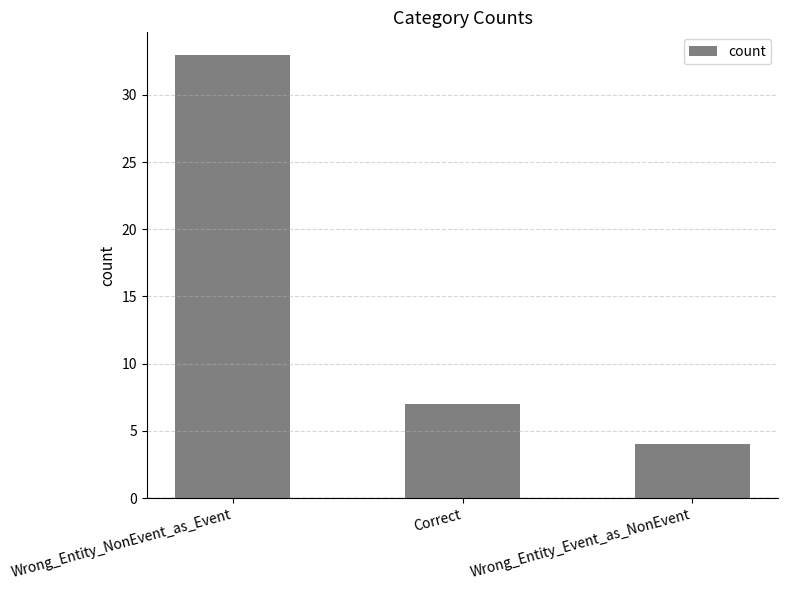

Does the chart contain stacked bars?

No